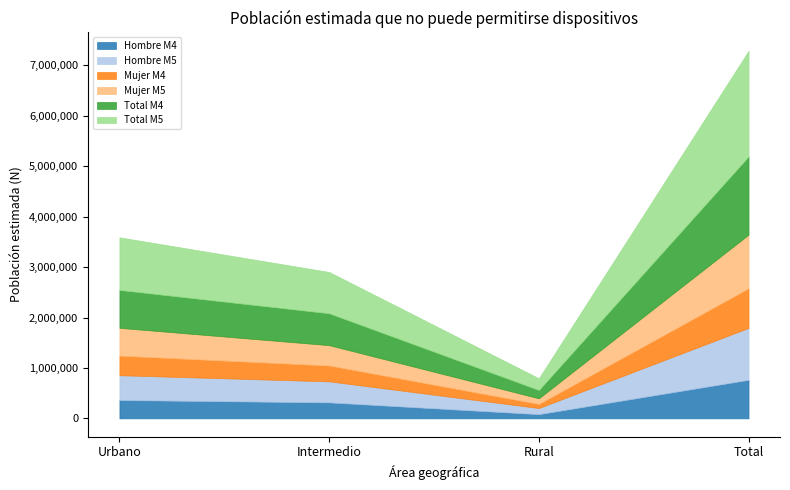

Reading right to left, extract all data points from this chart.

Hombre M4: Total=765185	Rural=83942	Intermedio=317525	Urbano=363718
Hombre M5: Total=1029290	Rural=120969	Intermedio=416316	Urbano=492005
Mujer M4: Total=784696	Rural=81286	Intermedio=315002	Urbano=388408
Mujer M5: Total=1065364	Rural=111256	Intermedio=402849	Urbano=551259
Total M4: Total=1549881	Rural=165228	Intermedio=632527	Urbano=752126
Total M5: Total=2094655	Rural=232225	Intermedio=819165	Urbano=1043264